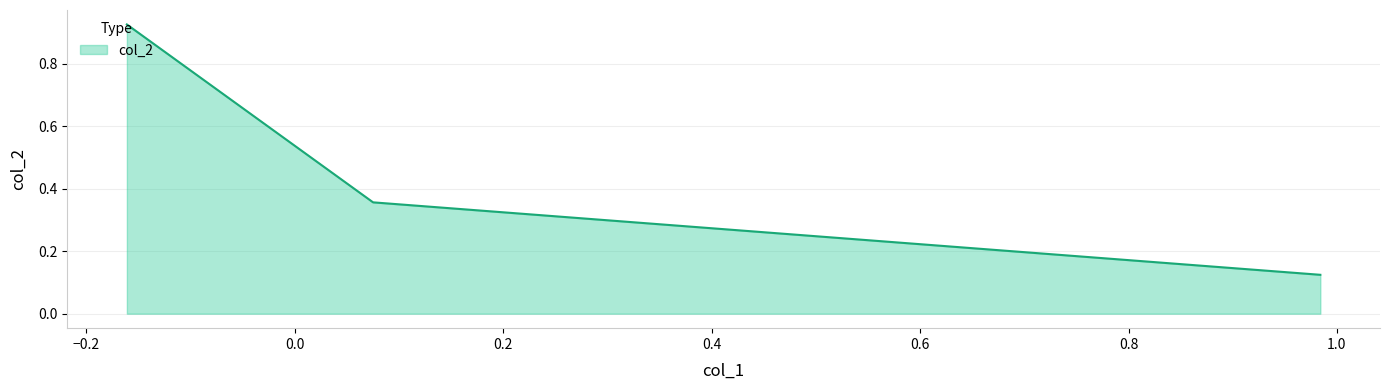

Does the chart display data point markers on the line(s)?

No